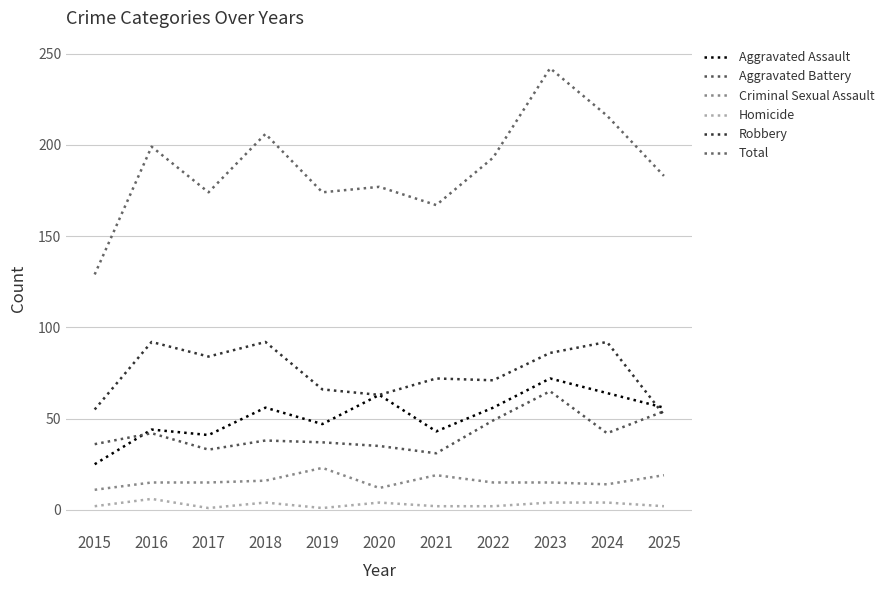

What is the sum of the Aggravated Assault values at 2022 and 2025?

112